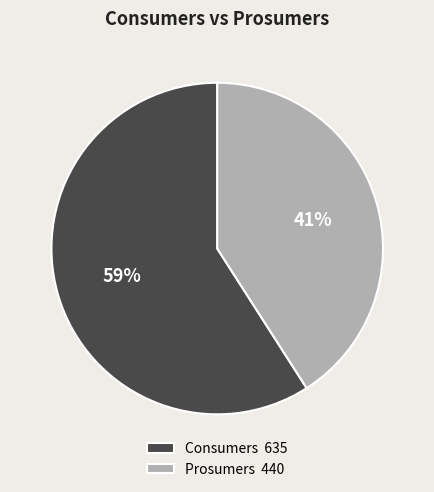

How many slices are in this pie chart?

2